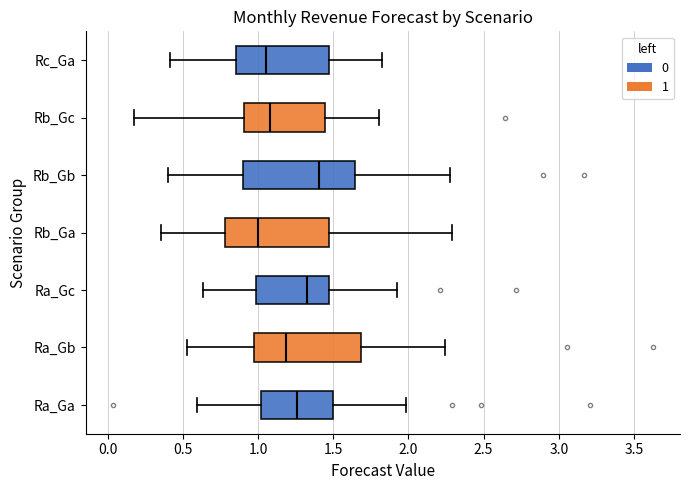

Which box has the furthest to the right median line?

Rb_Gb